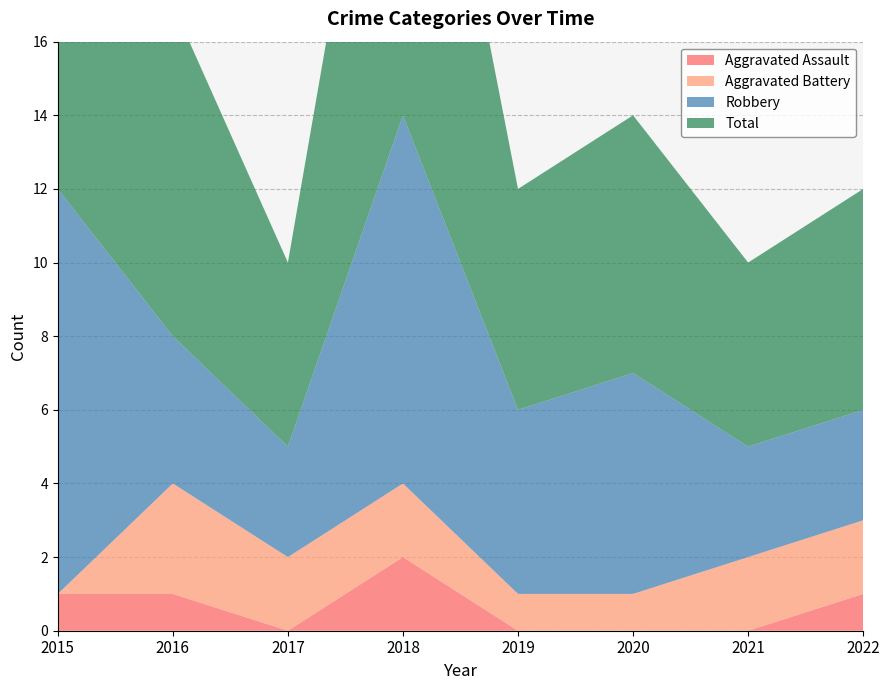

Reading right to left, transcribe all the data shown in this chart.

Aggravated Assault: 2022=1	2021=0	2020=0	2019=0	2018=2	2017=0	2016=1	2015=1
Aggravated Battery: 2022=2	2021=2	2020=1	2019=1	2018=2	2017=2	2016=3	2015=0
Robbery: 2022=3	2021=3	2020=6	2019=5	2018=10	2017=3	2016=4	2015=11
Total: 2022=6	2021=5	2020=7	2019=6	2018=14	2017=5	2016=9	2015=12